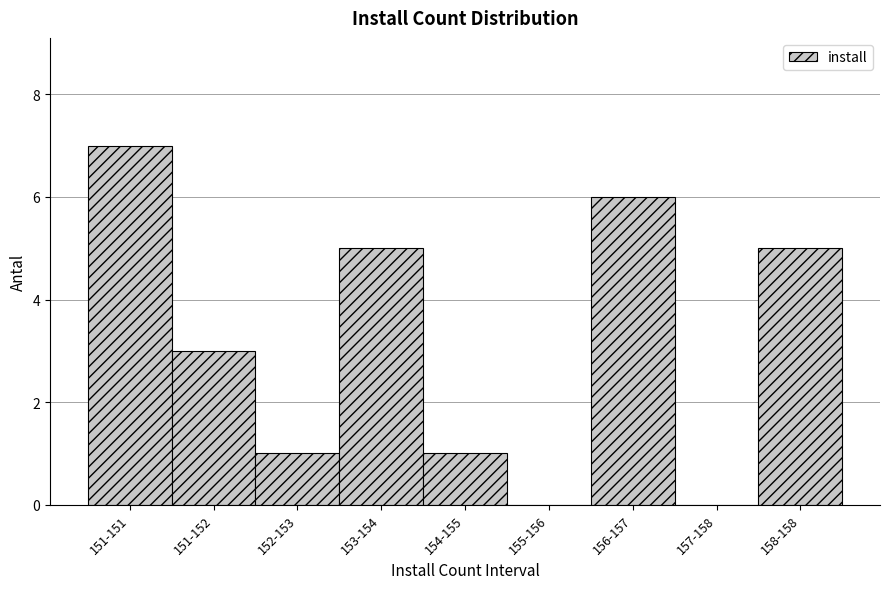

Reading right to left, what are all the values shown in this chart?

158-158=5	157-158=0	156-157=6	155-156=0	154-155=1	153-154=5	152-153=1	151-152=3	151-151=7